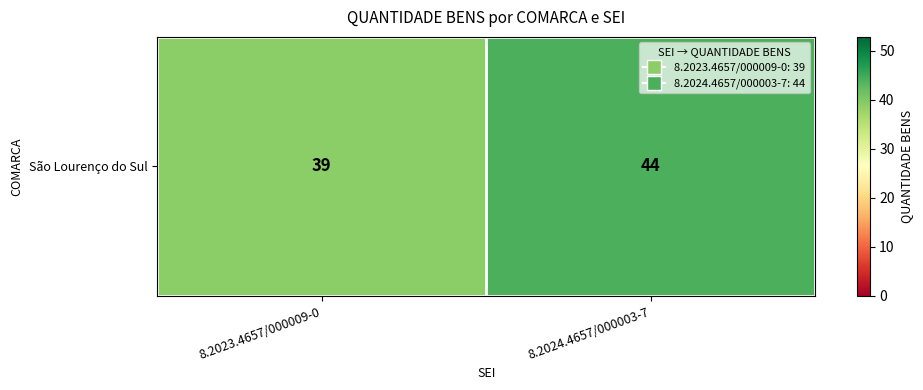

What is the average value?

42